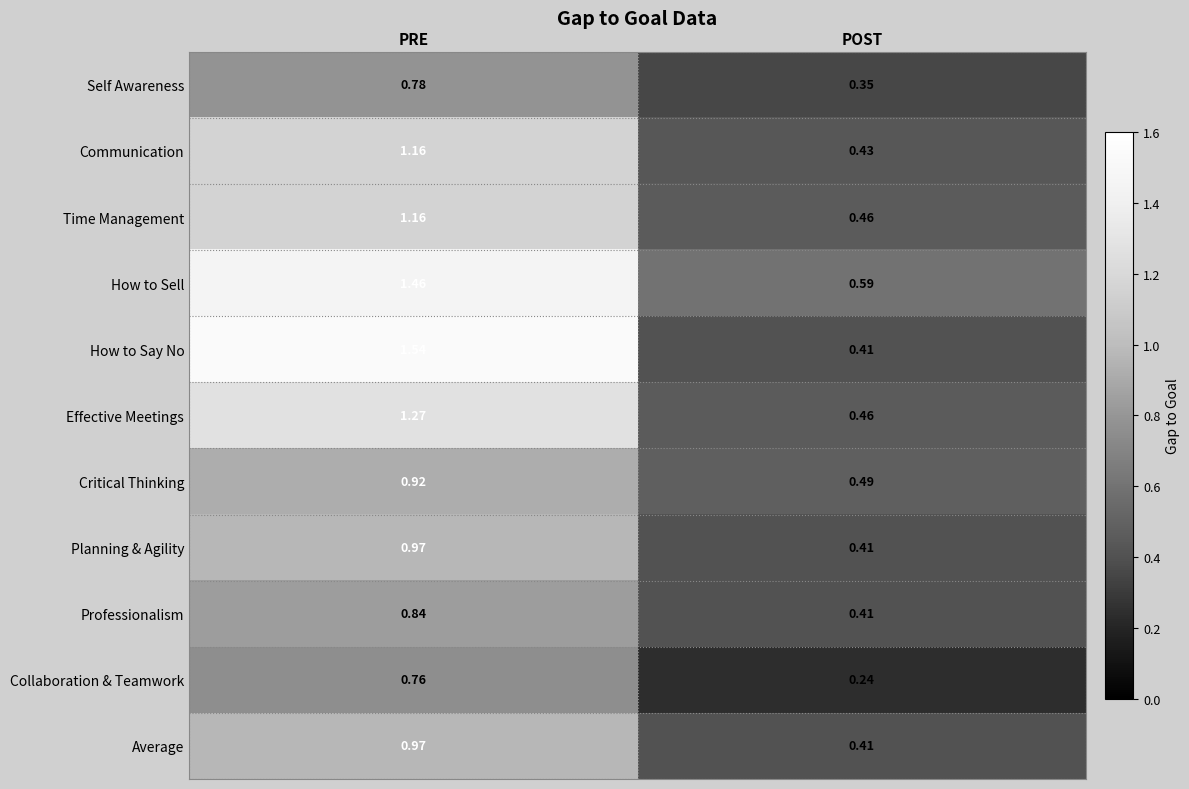

At which category does the chart reach its minimum across all series?

POST